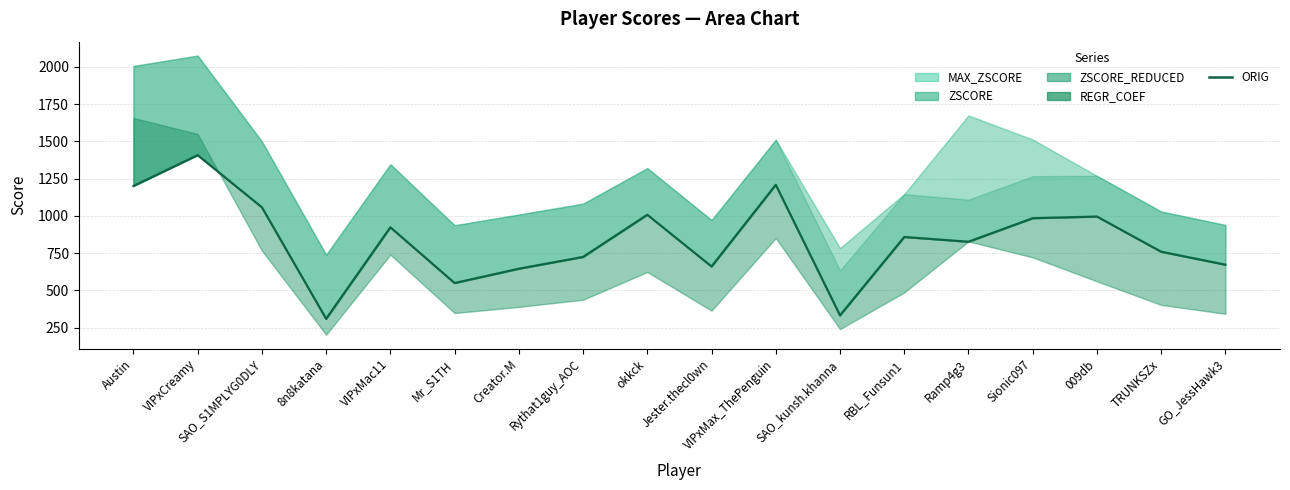

True or false: there are more than 1 points higher than both neighbors.

True